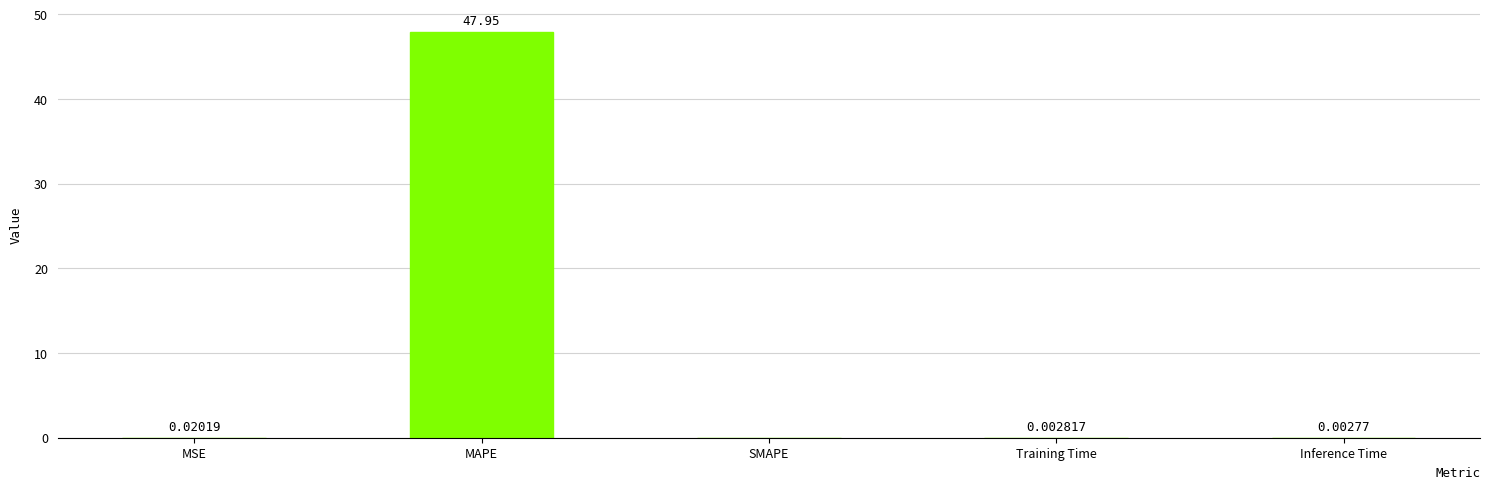

True or false: the data shows 0.0 at MSE.

True